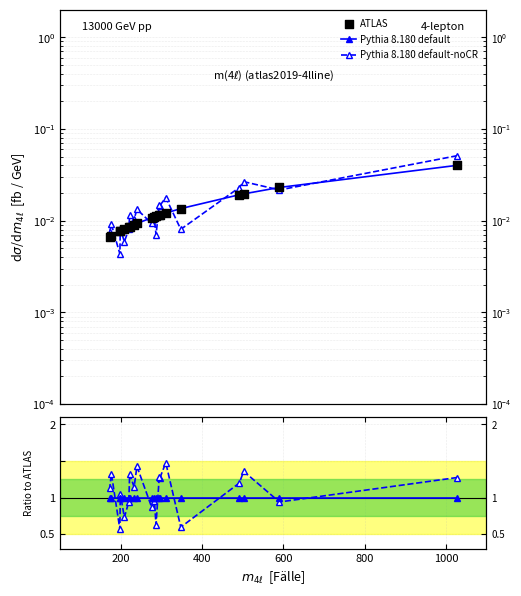

Which series has the largest total across all categories?

Pythia 8.180 default-noCR